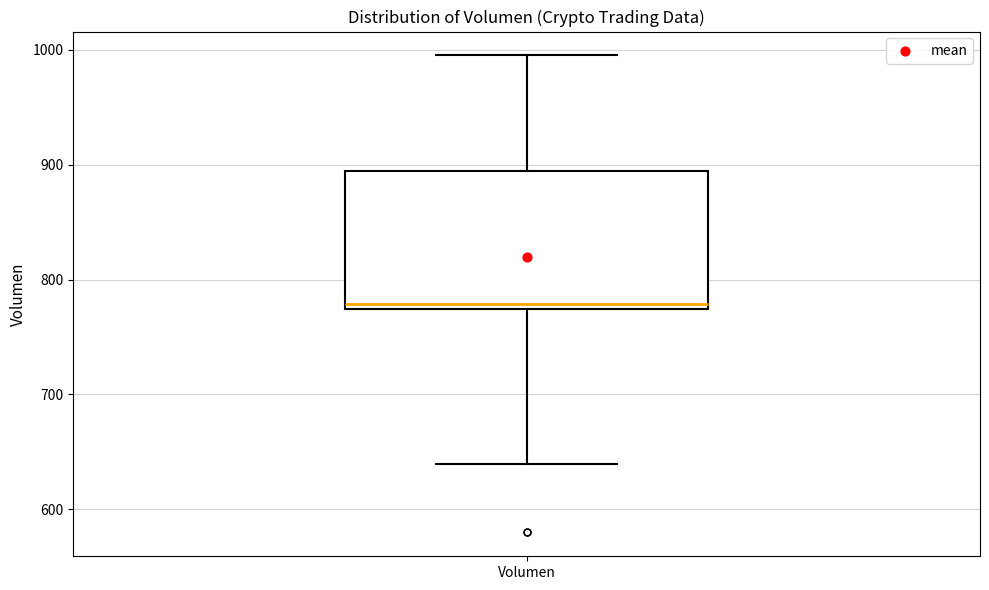

Read this box plot against the y-axis: the position of the median line, the range covered by the box, and the ends of both whiskers. The values are not printed on the chart, so give them approximately, as read against the axis.

median 780, box 770 to 890, whiskers 640 to 1000